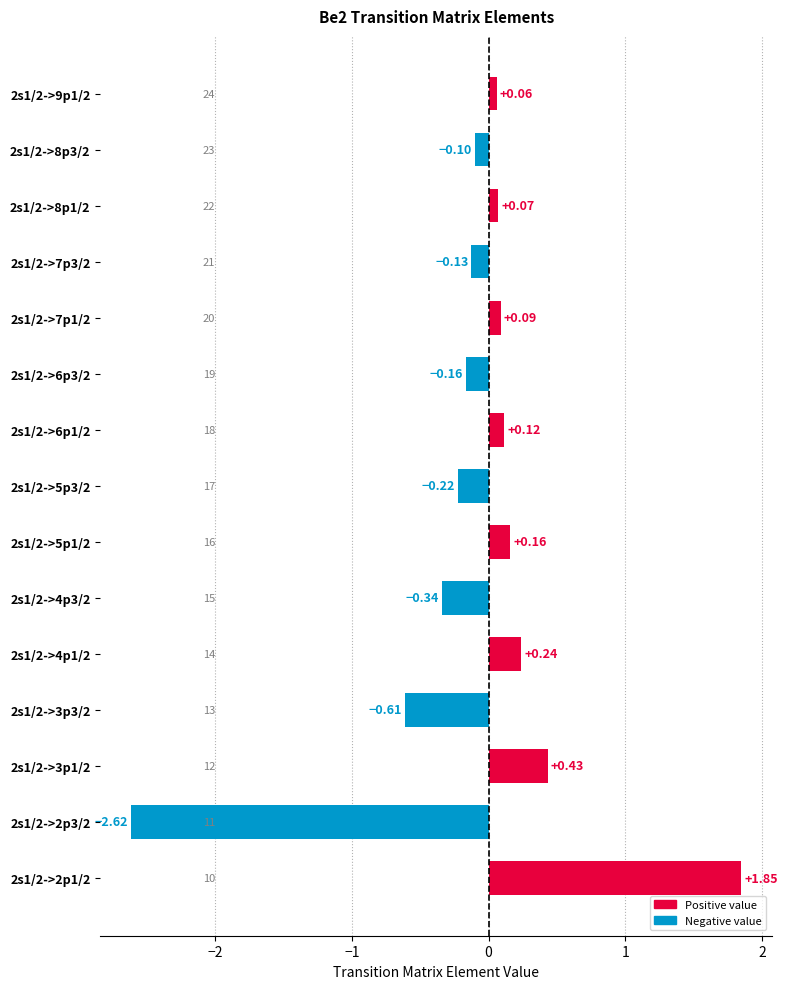

What is the change in value from 2s1/2->3p1/2 to 2s1/2->8p3/2?

-0.5